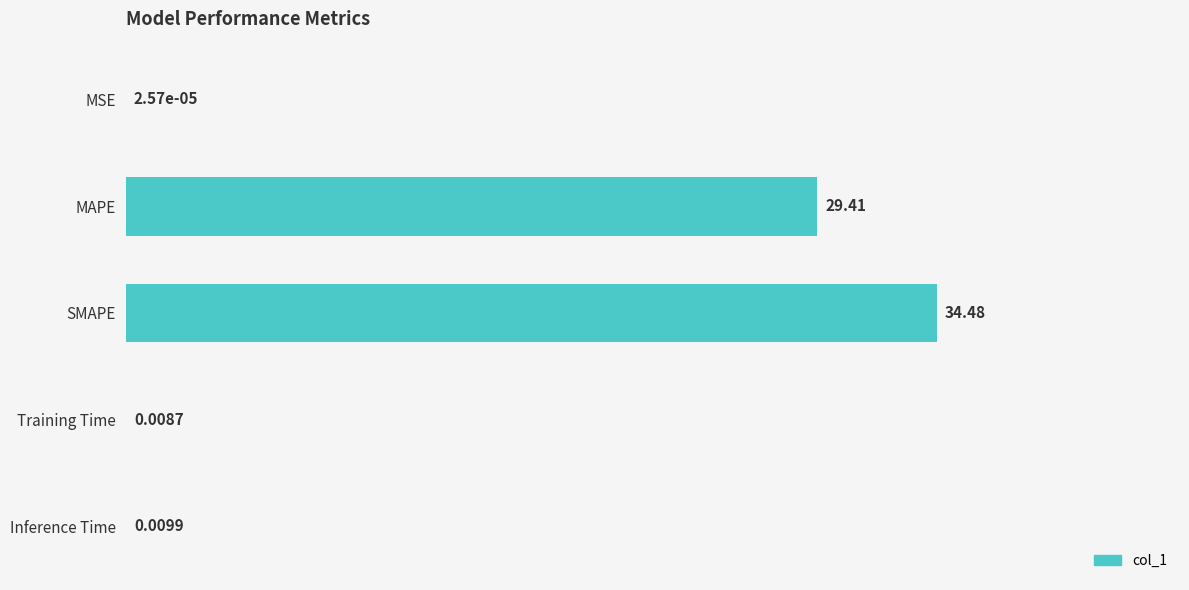

What is the change in value from MAPE to SMAPE?

+14.7